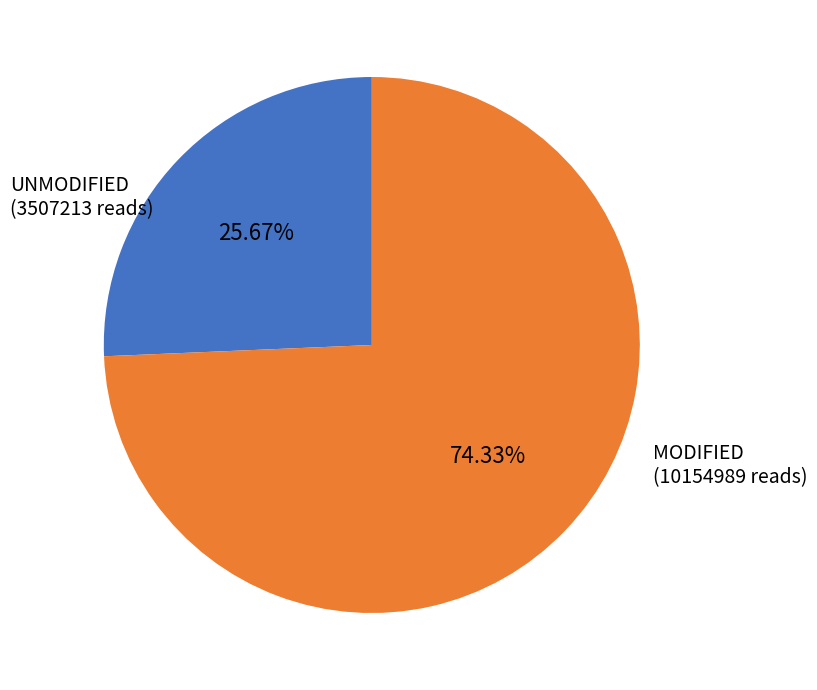

What is the smallest slice in the pie chart?

UNMODIFIED